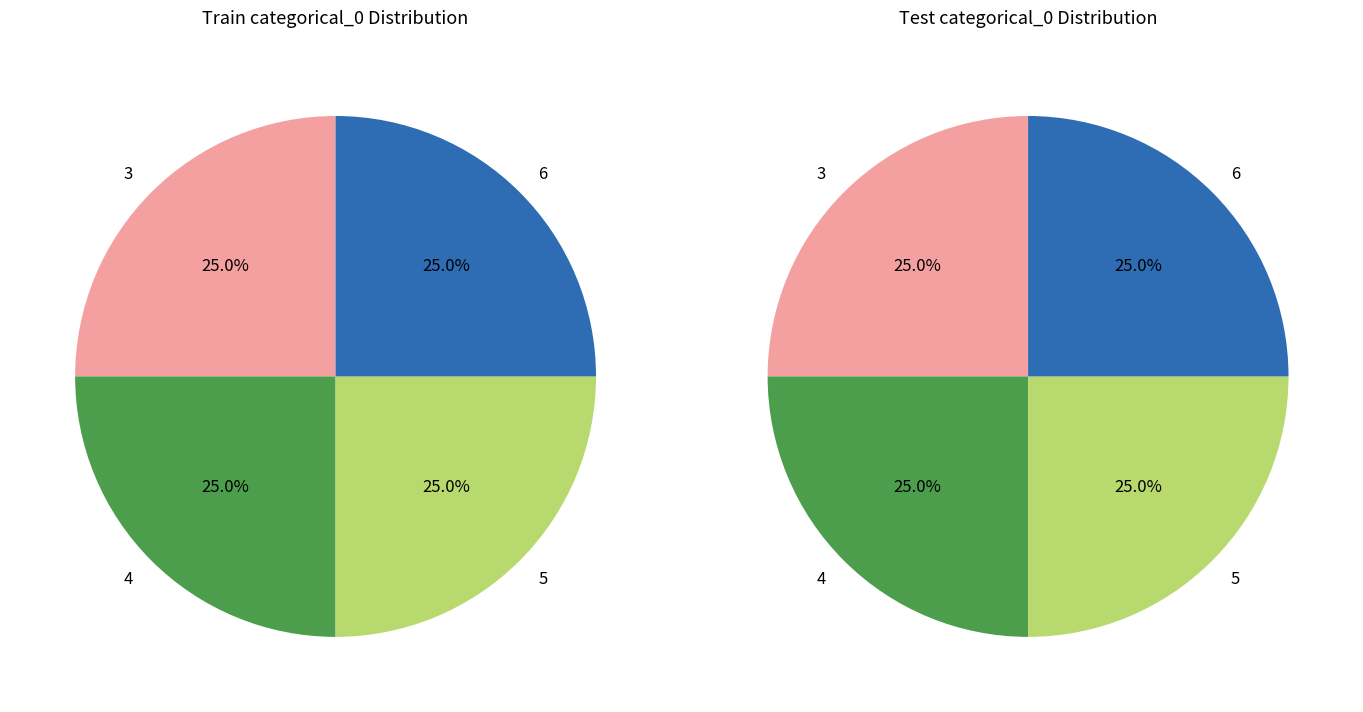

The 5 slice represents 38% of the pie. True or false?

False